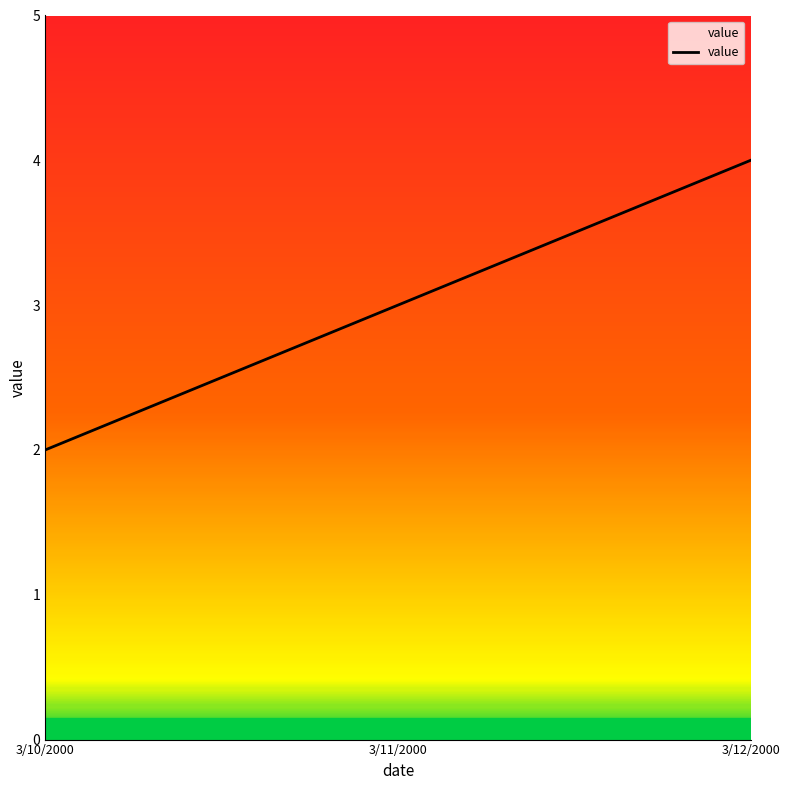

What is the maximum value shown in the chart?

4